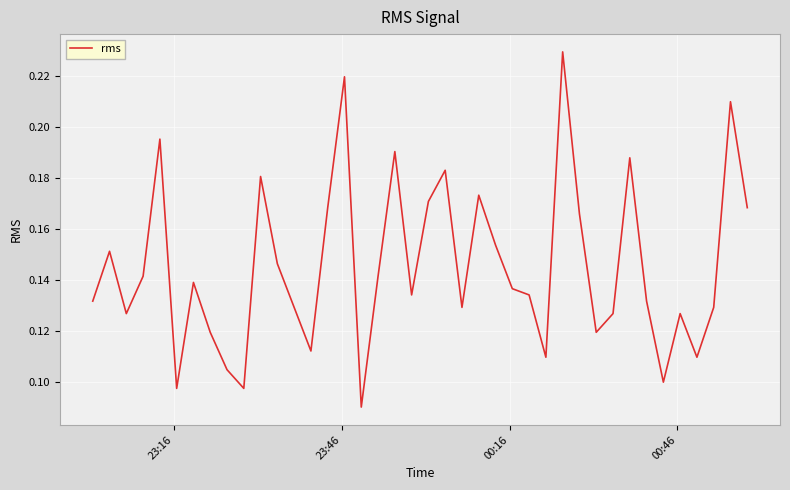

Is this an area chart (filled region under the line)?

No